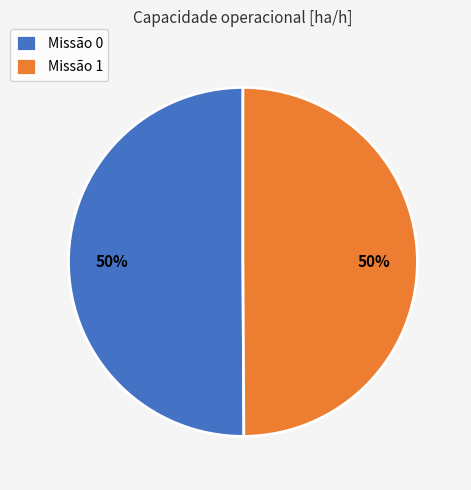

To the nearest percent, what portion does Missão 1 represent?

50%